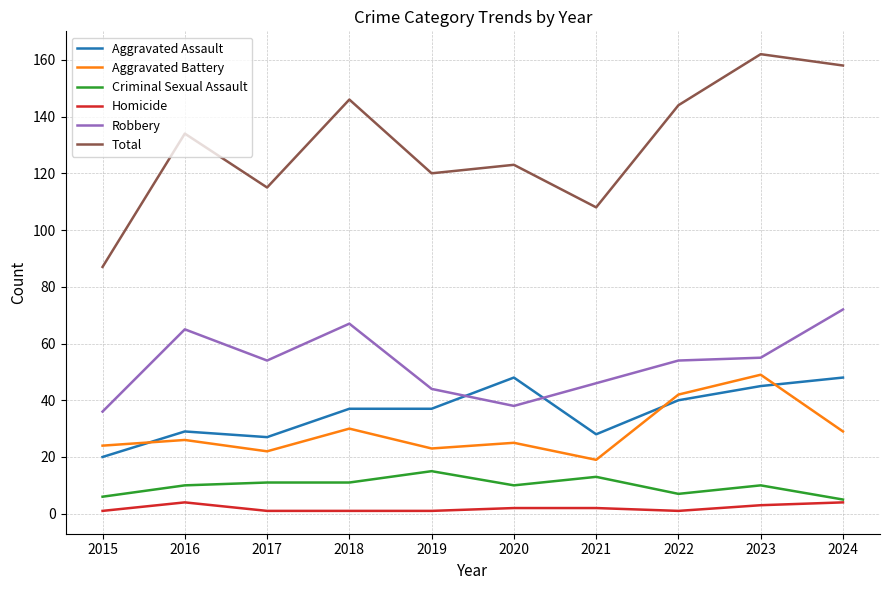

Between 2021 and 2023, which series saw the biggest shift?

Total